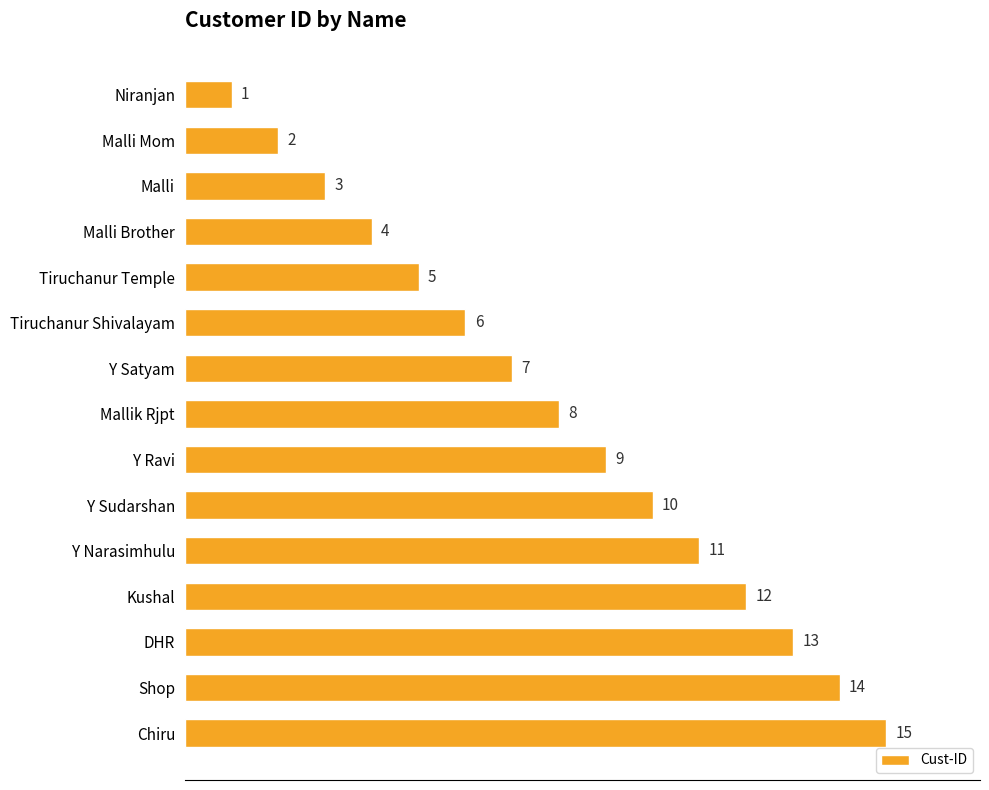

The value at Tiruchanur Shivalayam is 6. True or false?

True